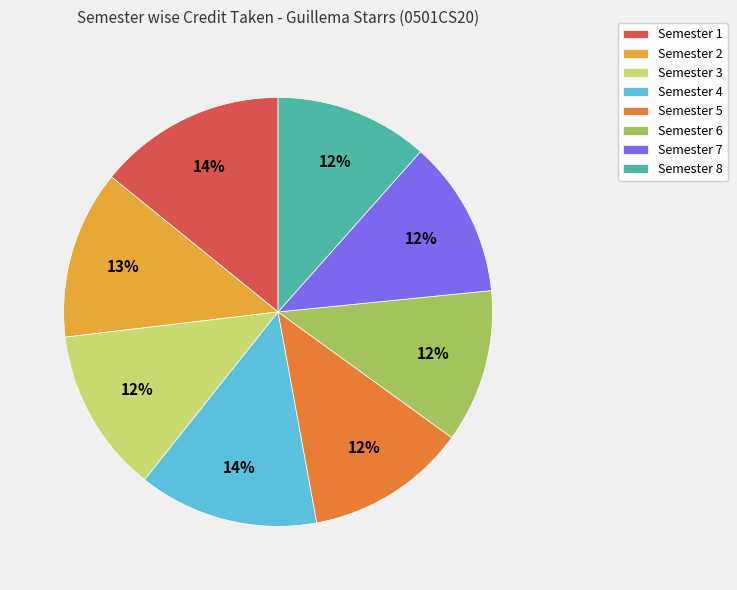

Combined, do Semester 6 and Semester 5 account for over 50%?

No